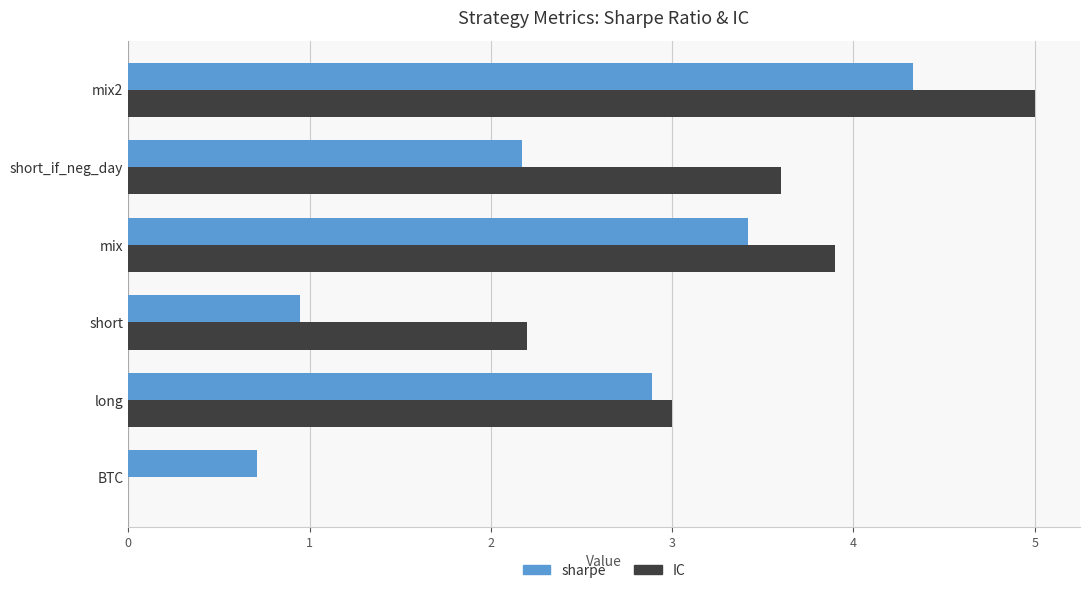

Where is IC nearest to the value 2?

short